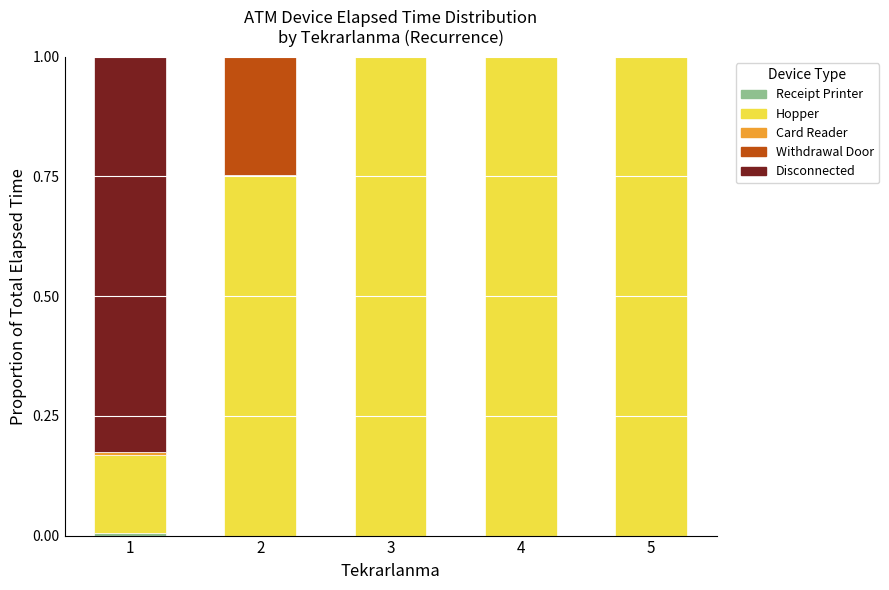

What is the total value across all series at 4?

1.0